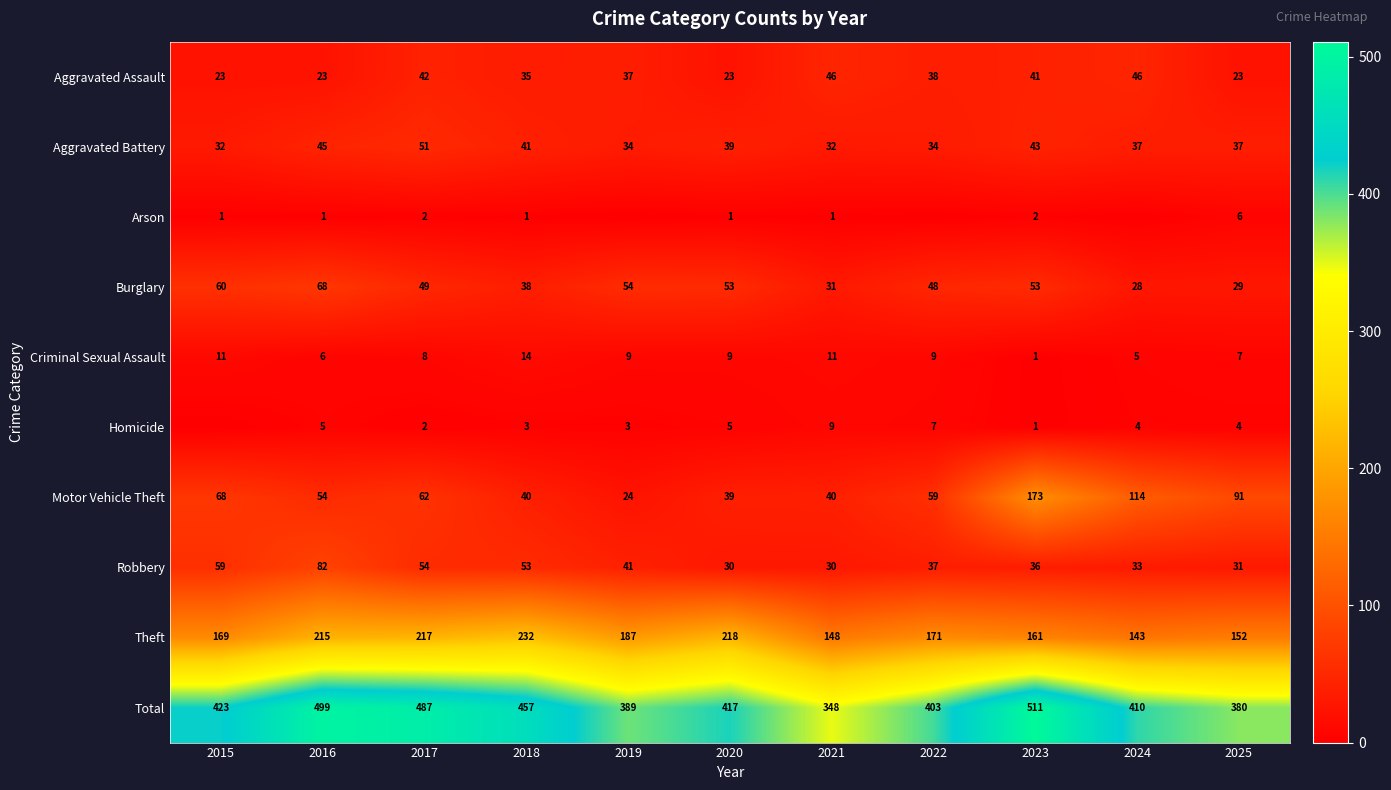

Is the value of Burglary at 2015 greater than the value of Aggravated Assault at 2025?

Yes